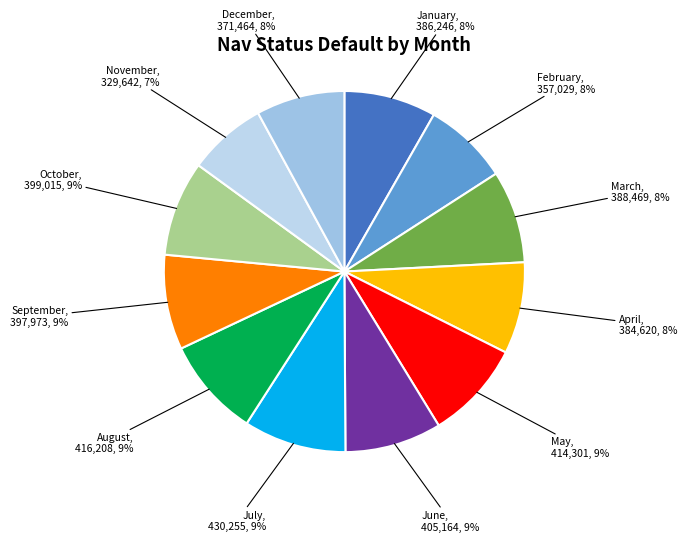

Count the number of slices in the pie.

12